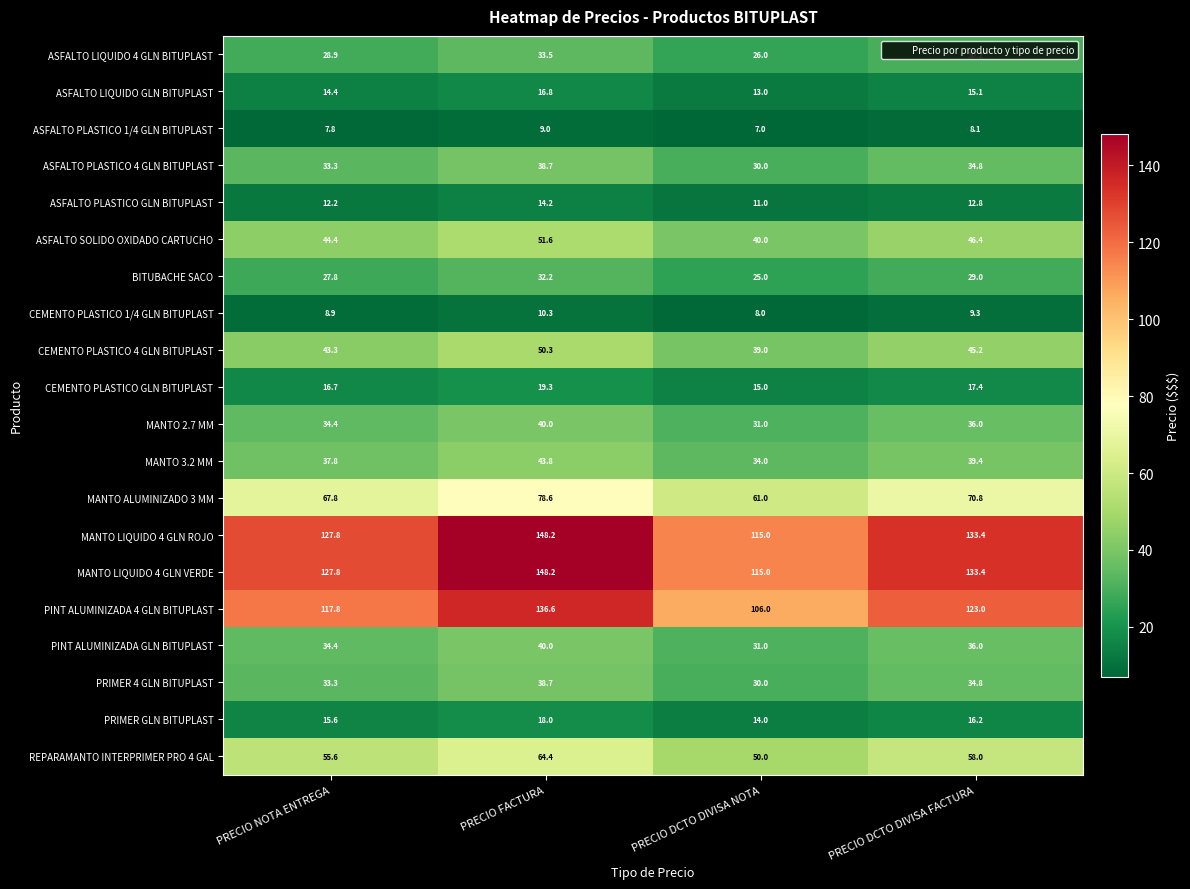

What is the smallest value displayed?

7.0